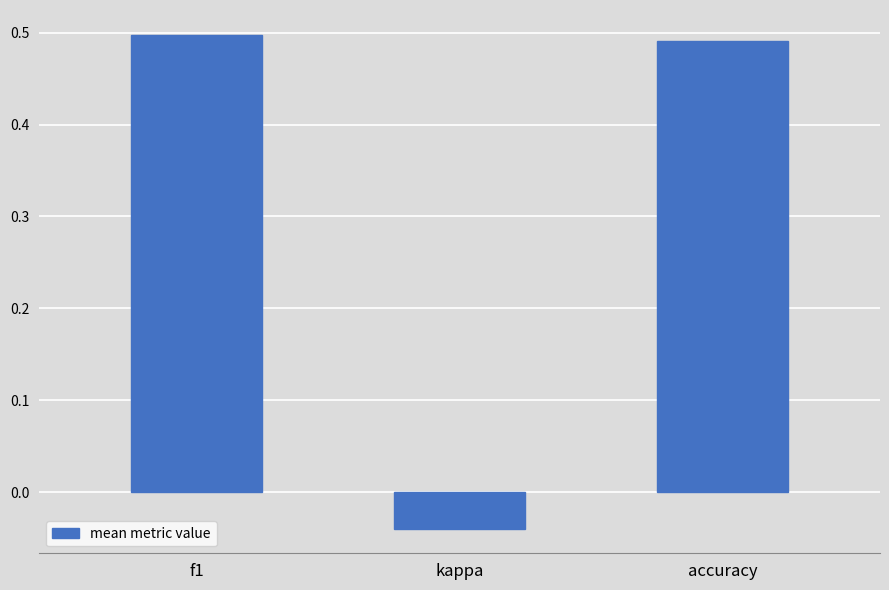

True or false: the data shows 0.5 at f1.

True